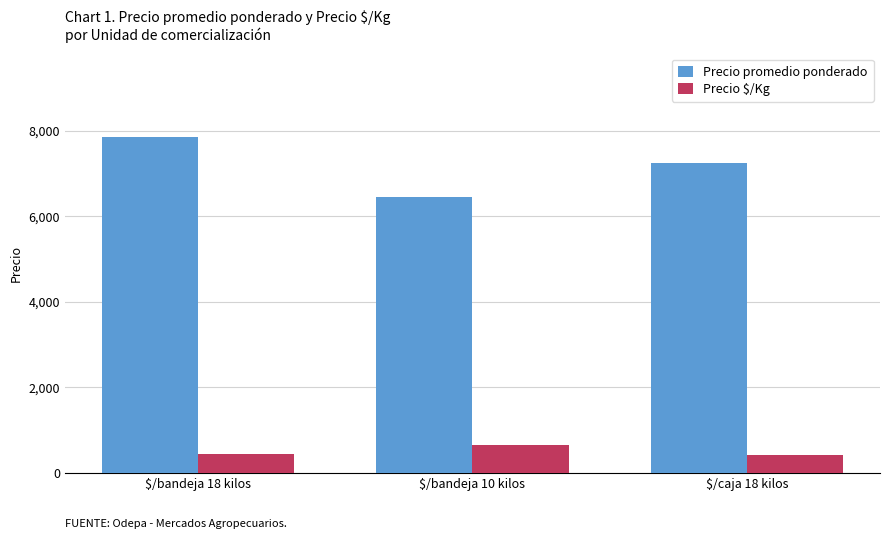

What are all the series names shown in the legend?

Precio promedio ponderado, Precio $/Kg